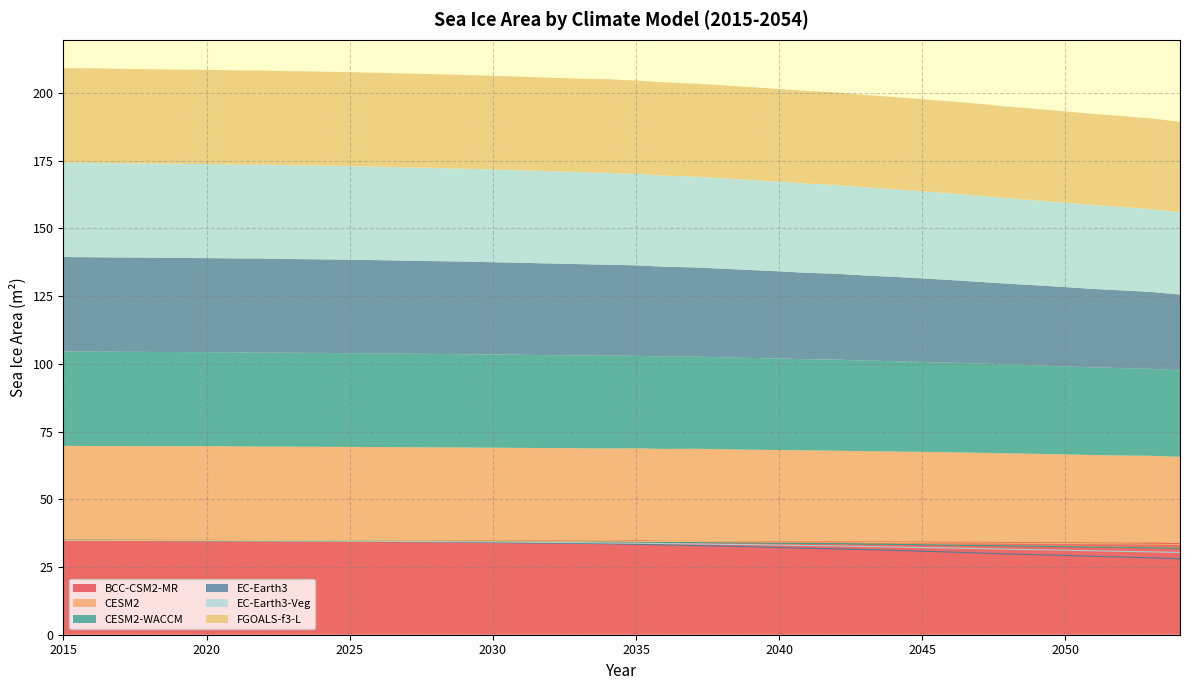

How many lines are shown in the chart?

6